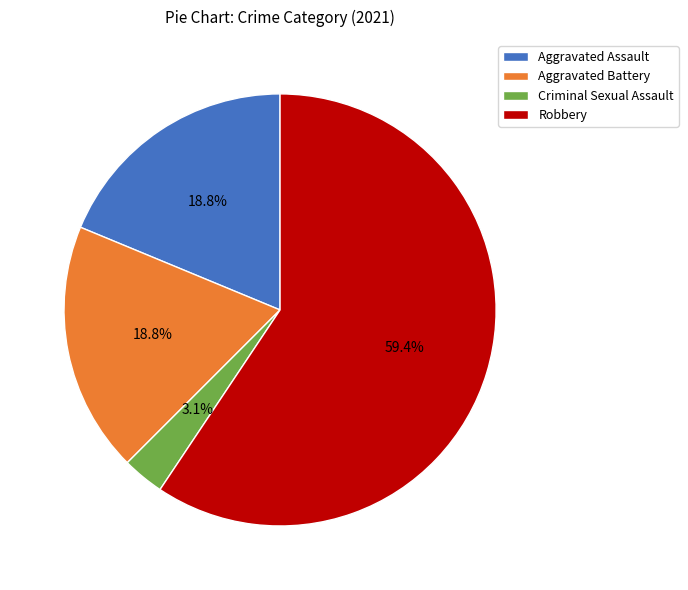

Which category has the biggest portion of the pie?

Robbery